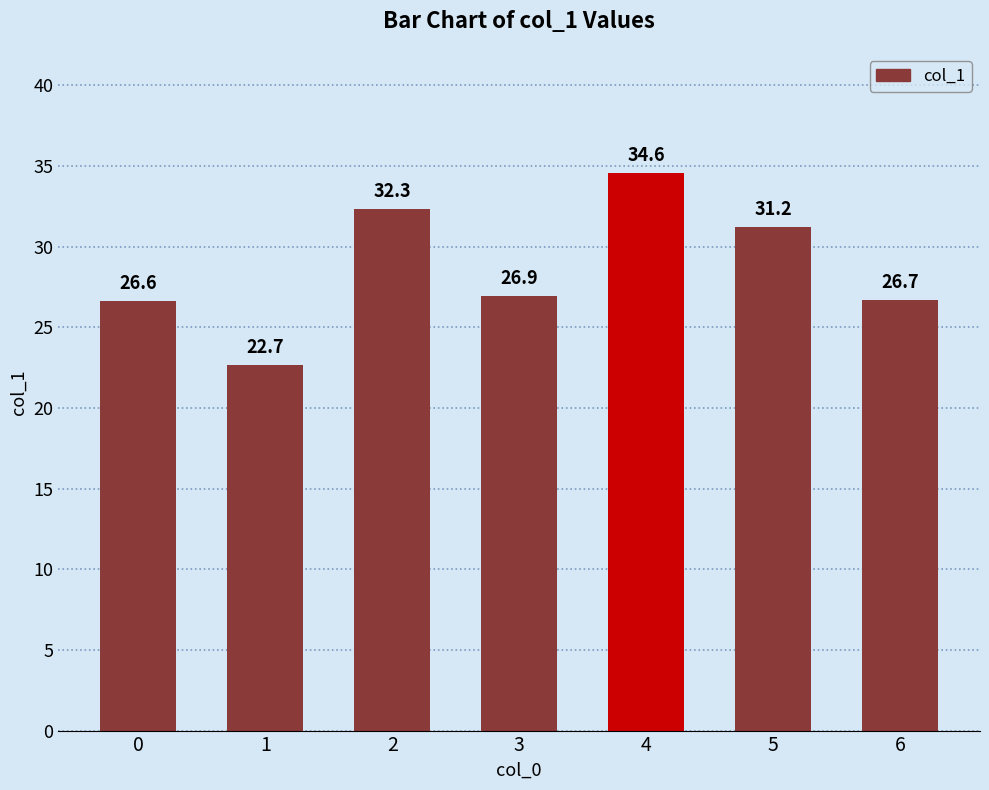

The chart shows a value of 31.6 at 1. True or false?

False